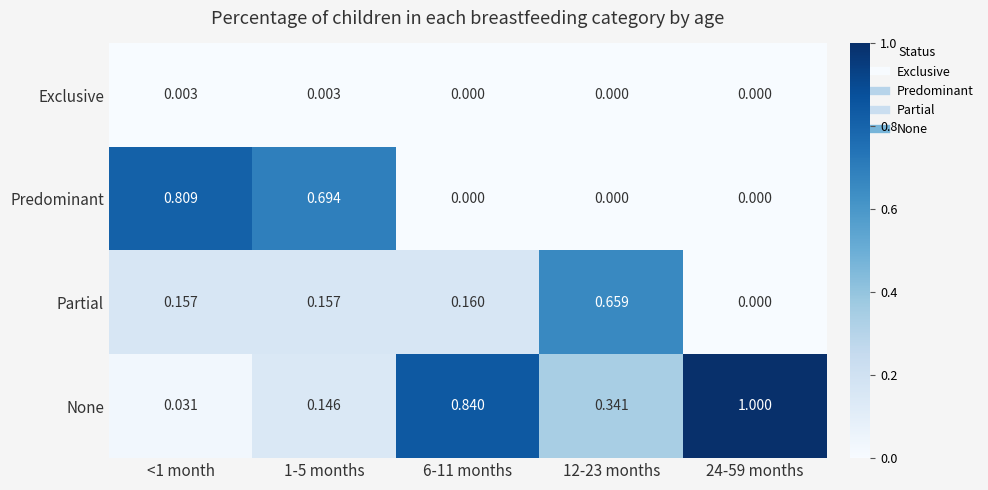

Which series has the largest range (max minus min)?

None